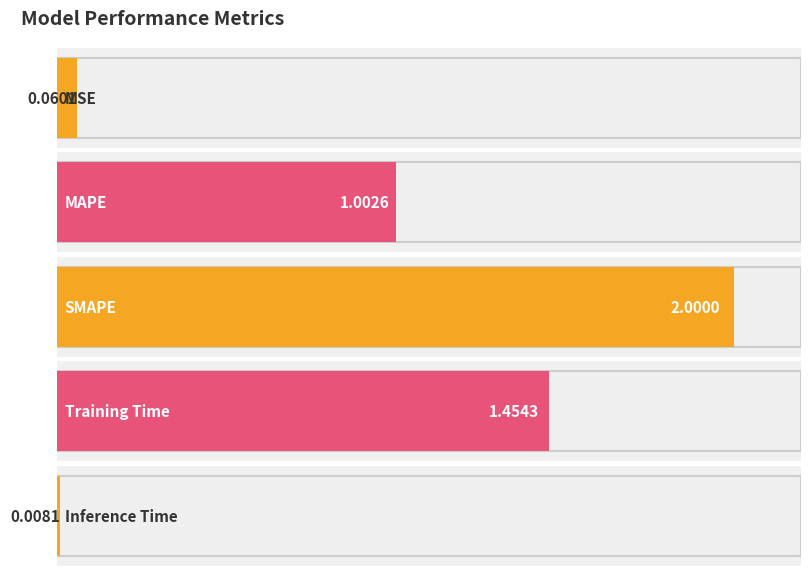

The chart shows a value of 0.3 at MAPE. True or false?

False